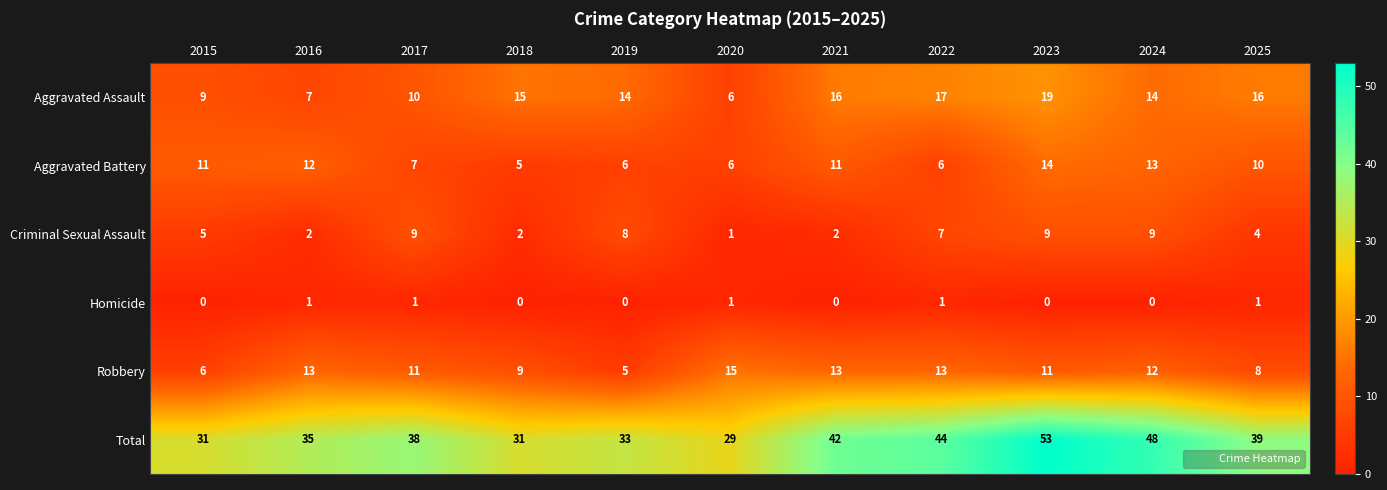

Which series has the largest total across all categories?

Total